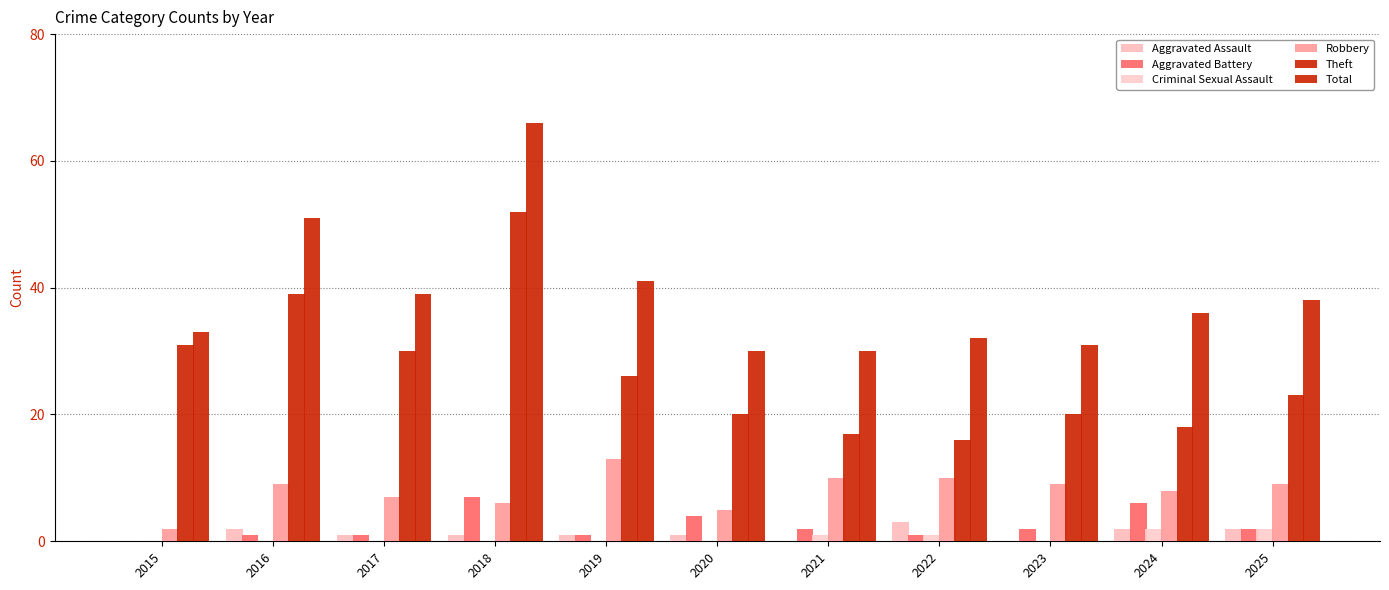

How many categories are shown in the chart?

11